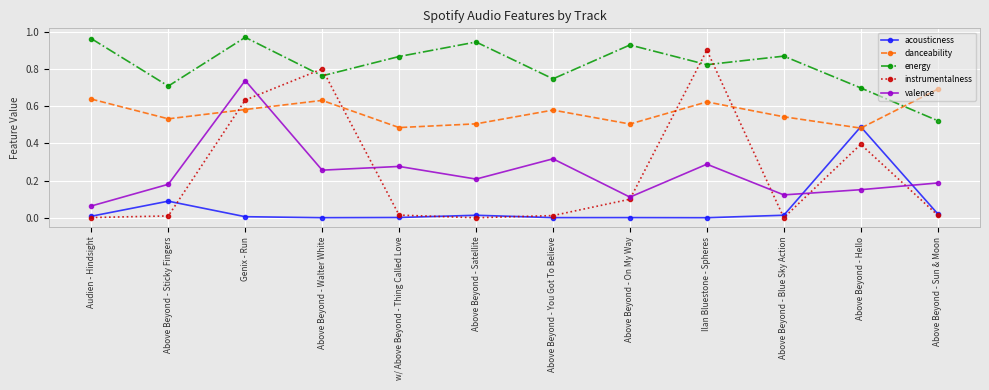

Where is the first local maximum for energy?

Genix - Run